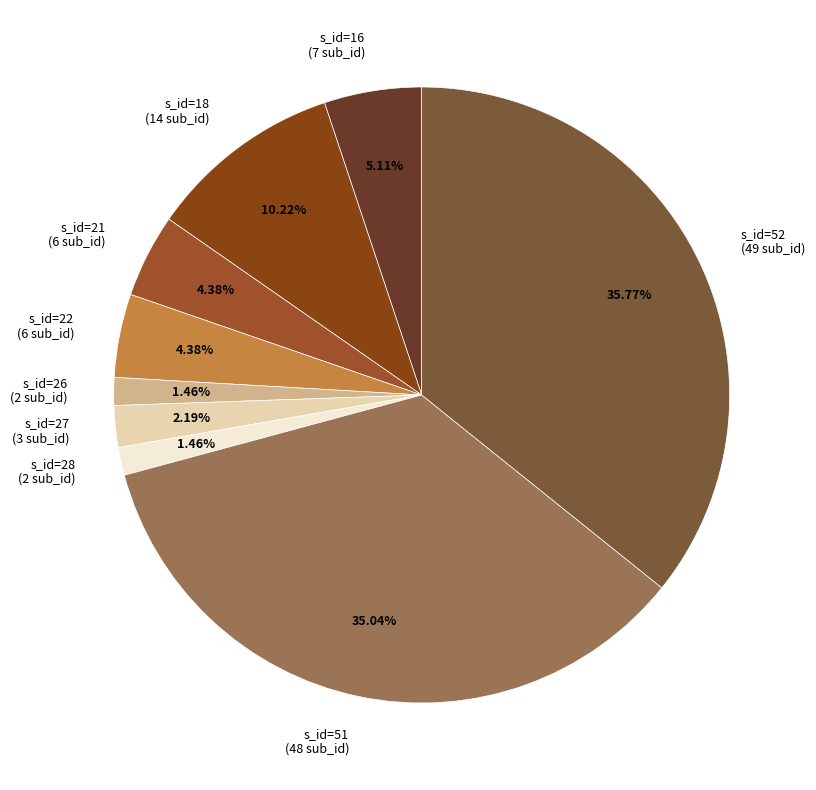

Is the sum of s_id=22 (6 sub_id) and s_id=18 (14 sub_id) greater than half?

No